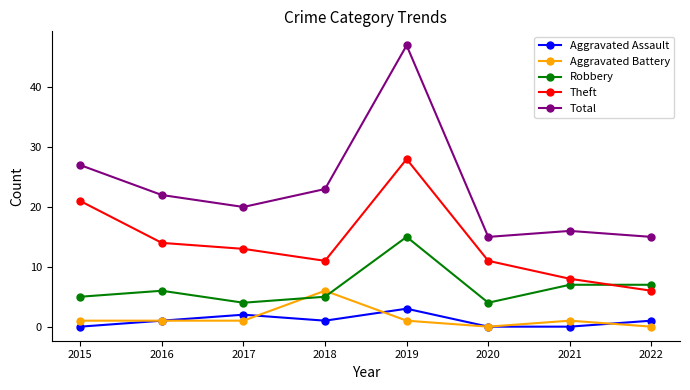

What is the difference between the maximum and minimum values in the Theft series?

22